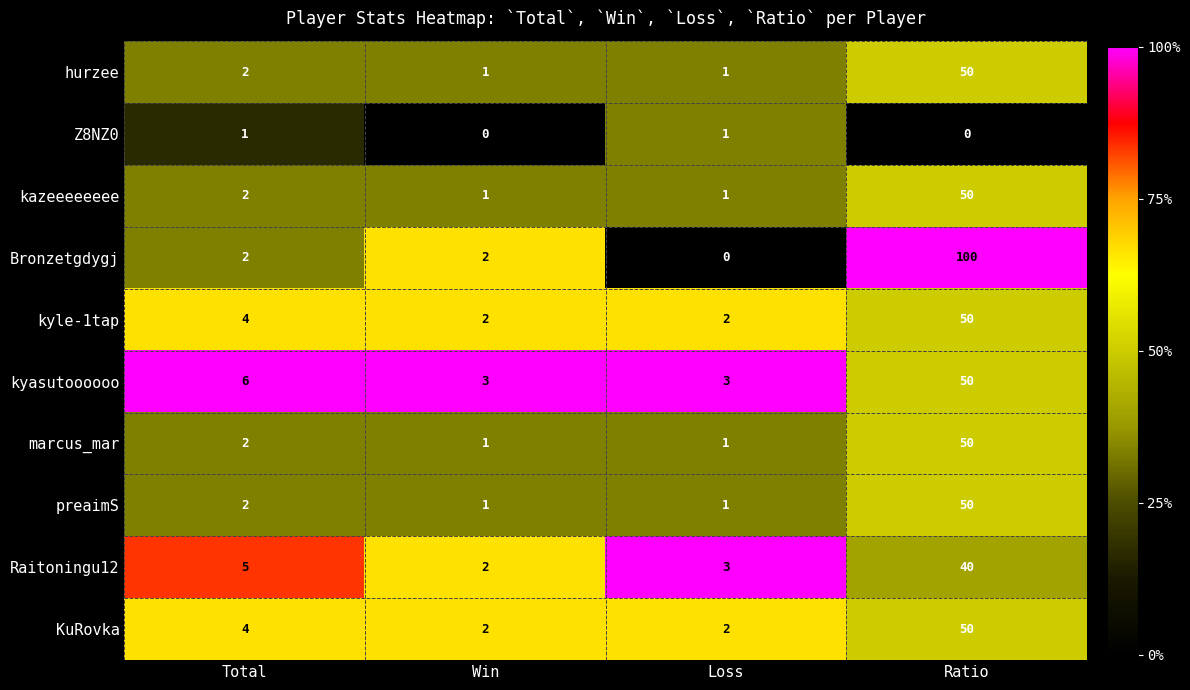

Which series has the largest total across all categories?

Bronzetgdygj